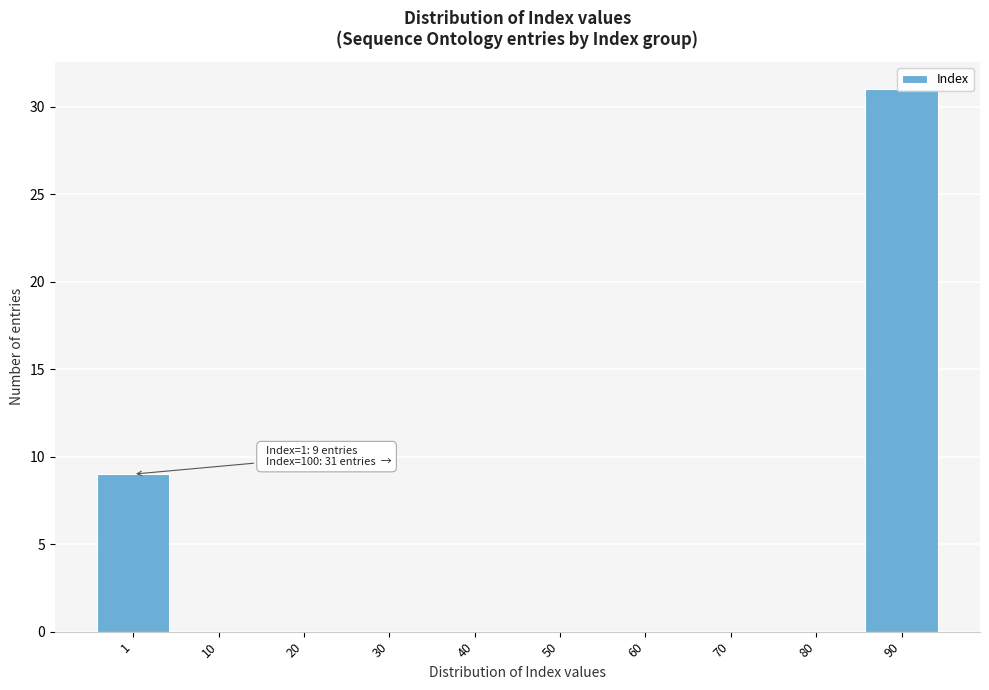

What is the change in value from 1 to 80?

-9